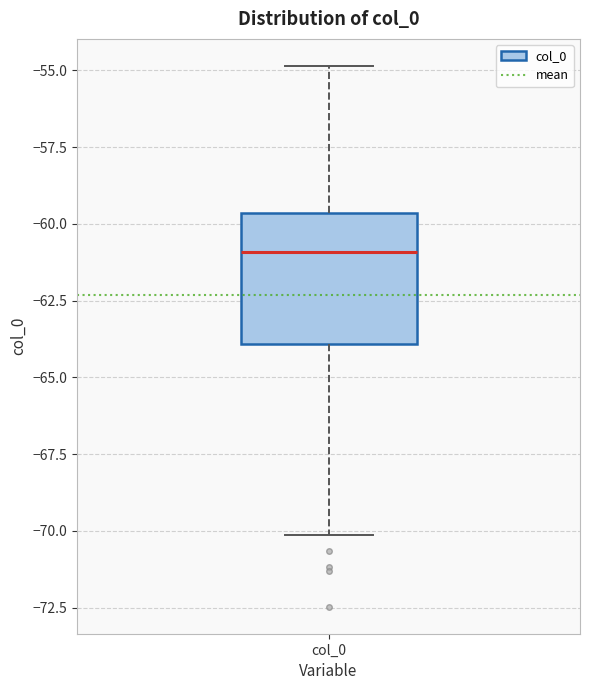

Read this box plot against the y-axis: the position of the median line, the range covered by the box, and the ends of both whiskers. The values are not printed on the chart, so give them approximately, as read against the axis.

median -61.0, box -64.0 to -59.5, whiskers -70.0 to -55.0